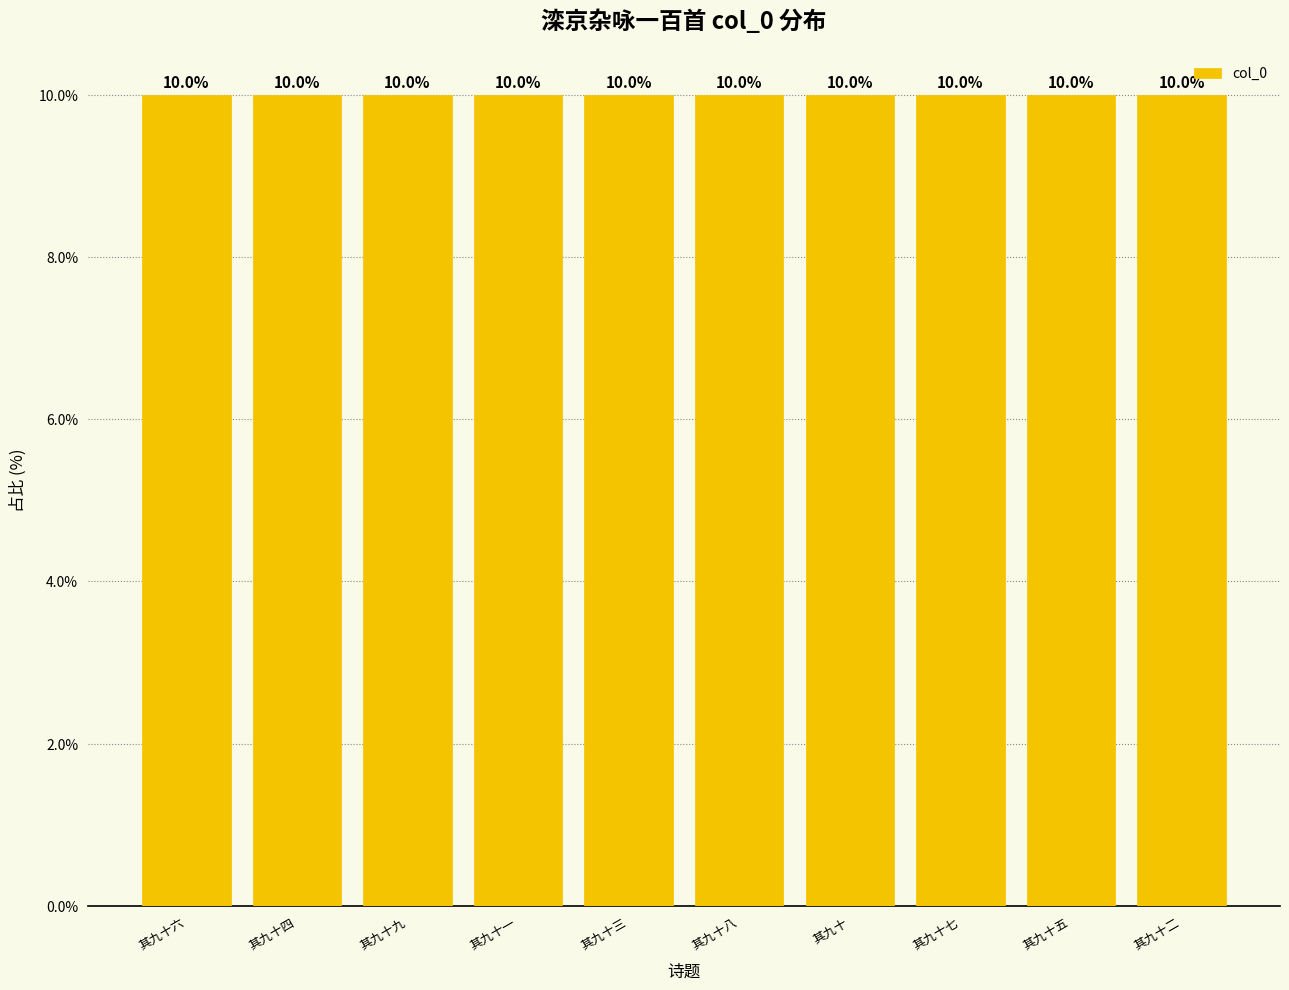

Read the value at 其九十.

10.0